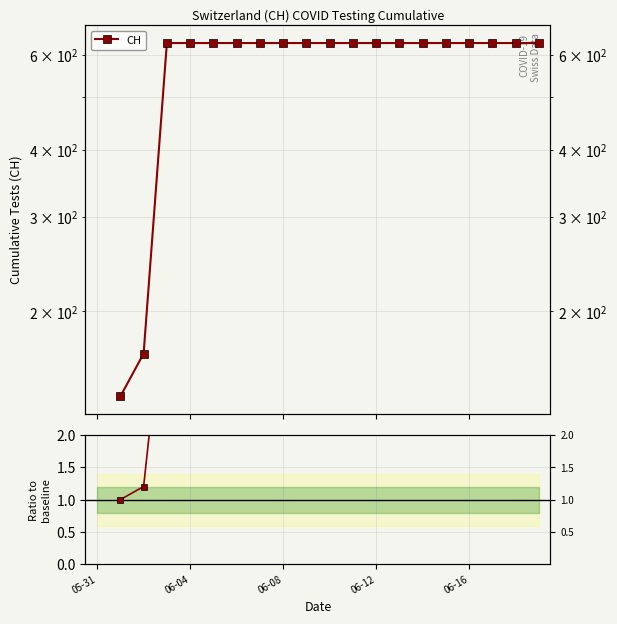

How many lines are shown in the chart?

2